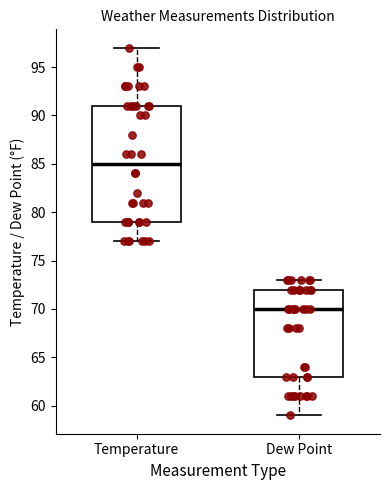

Reading left to right, transcribe this box plot: for each box, give where its median line is, the range the box spans, and where its two whiskers end, as read against the y-axis. The values are not printed on the chart, so give them approximately, as read against the axis.

Temperature: median 85, box 79 to 91, whiskers 77 to 97
Dew Point: median 70, box 63 to 72, whiskers 59 to 73